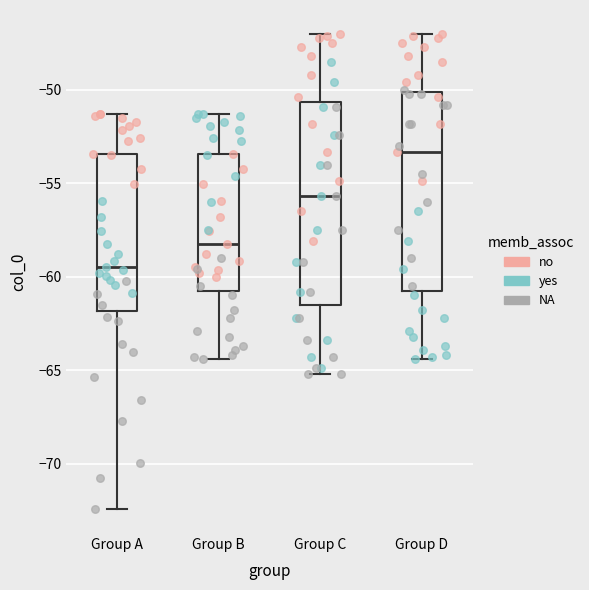

Where does the median line of the box for Group B sit on the y-axis? The values are not printed on the chart, so give them approximately, as read against the axis.

-58.0